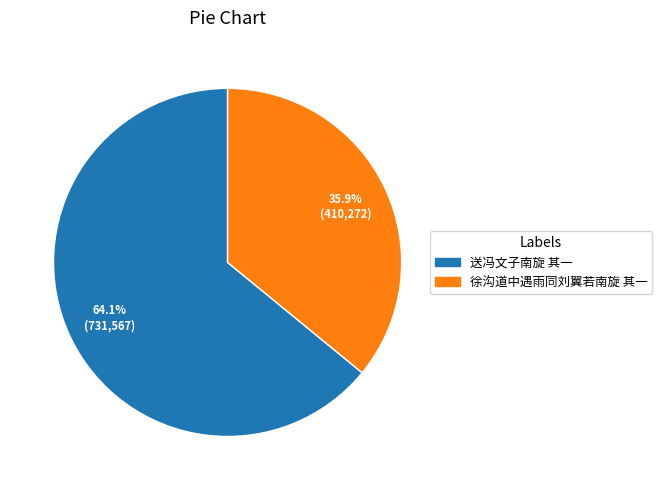

To the nearest percent, what percentage of the pie is 徐沟道中遇雨同刘翼若南旋 其一?

36%